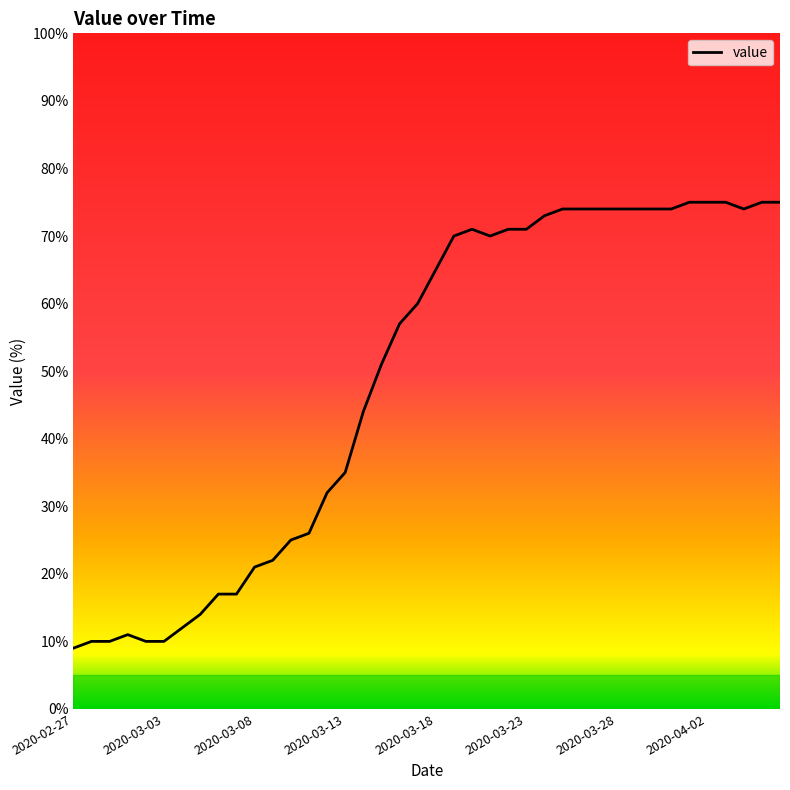

What is the difference between the maximum and minimum values?

66.0